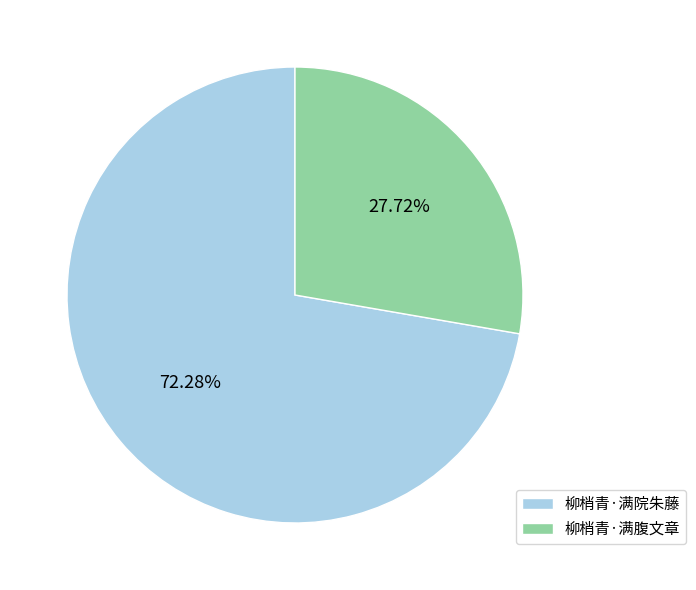

Which category has the smallest portion of the pie?

柳梢青·满腹文章